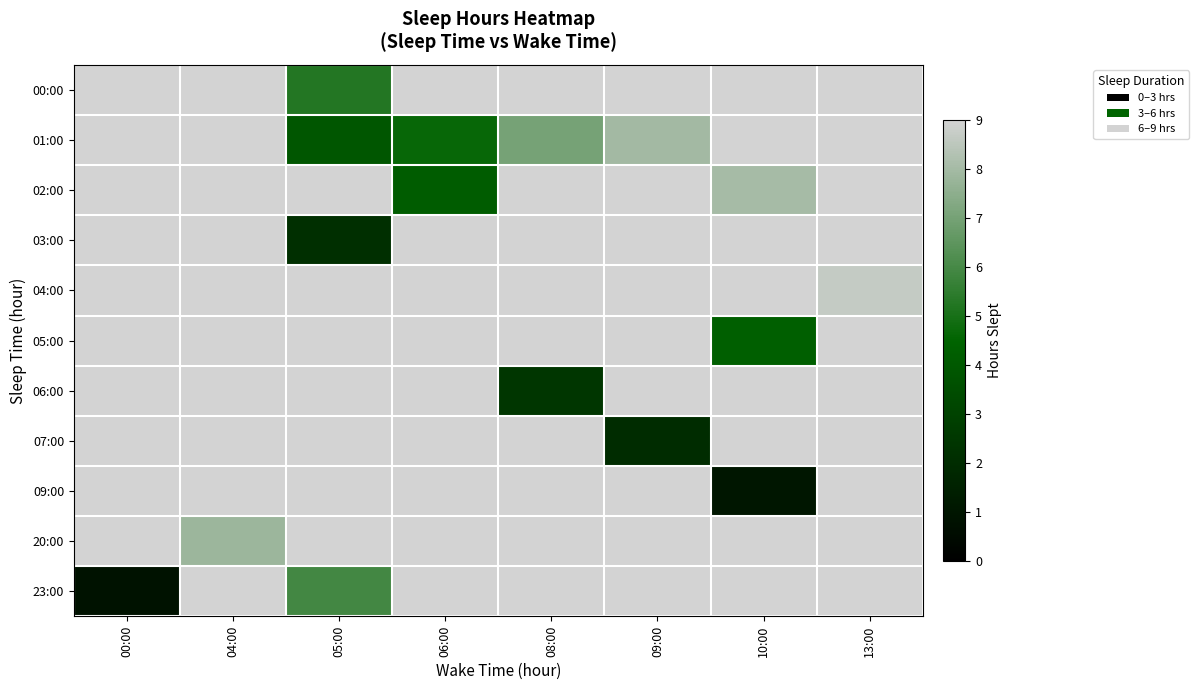

Which category has the highest value across all series?

13:00